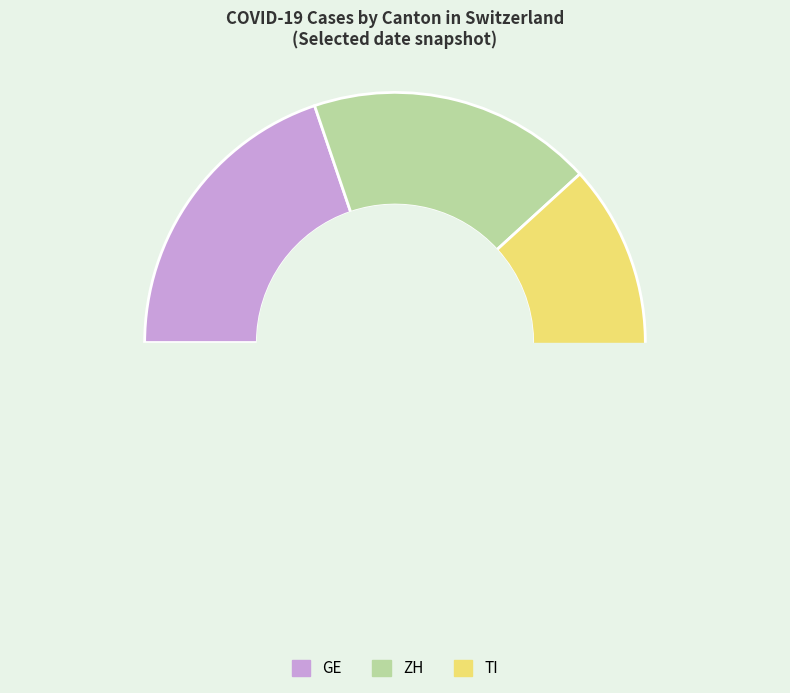

To the nearest percent, what percentage of the pie is 27?

4%